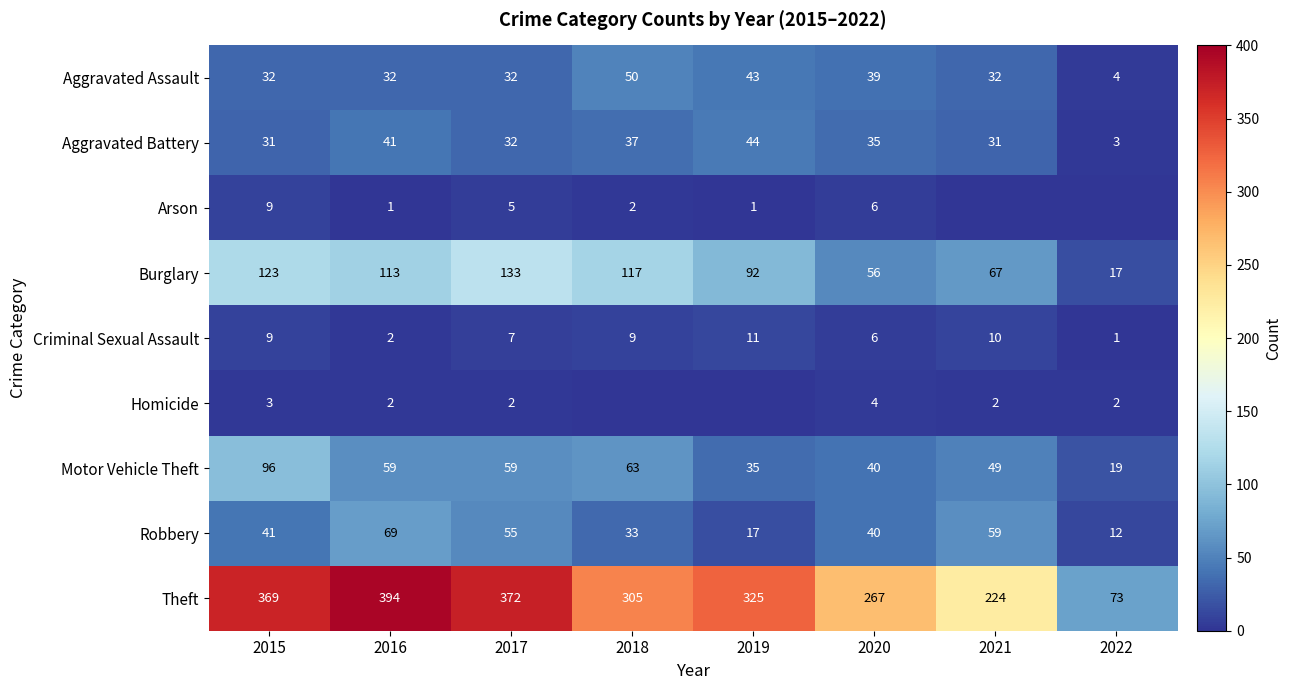

Which category has the lowest value in the Theft series?

2022